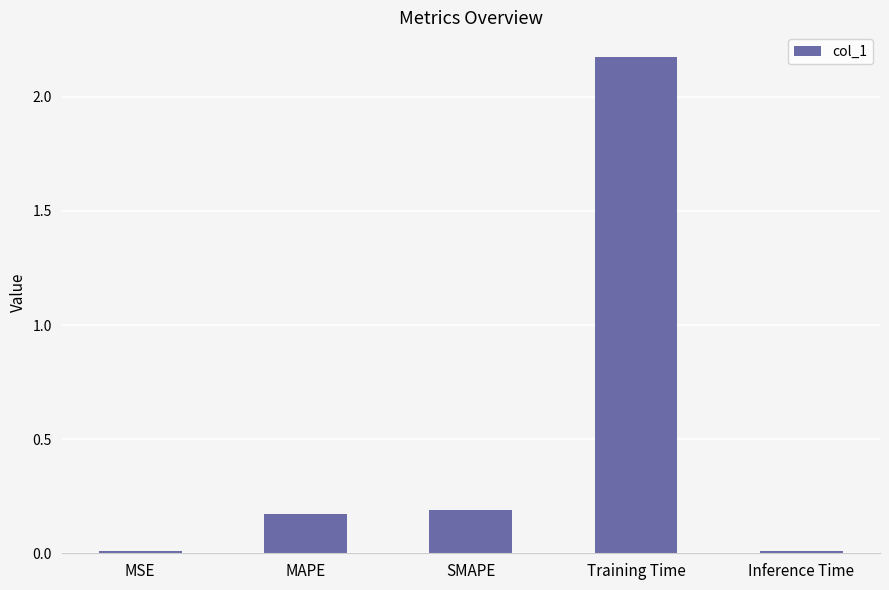

What is the label of the 1st bar from the right?

Inference Time